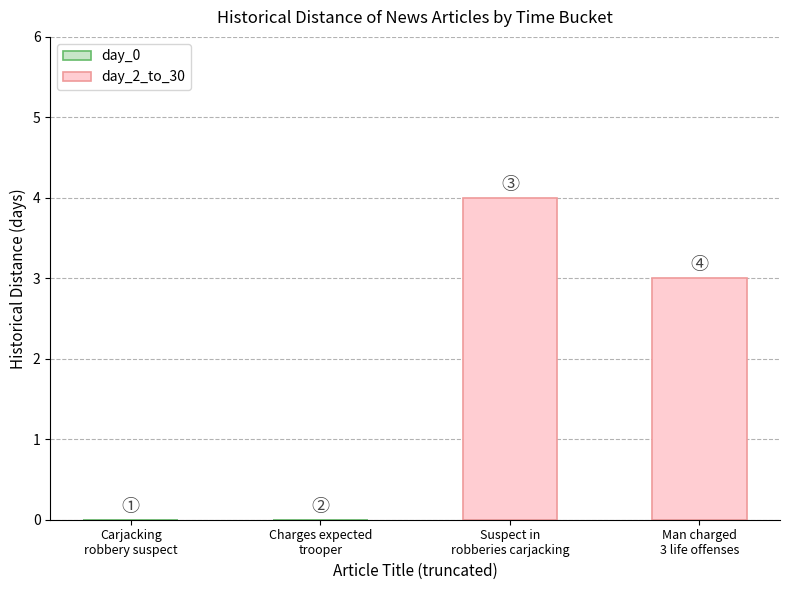

What is the smallest value displayed?

3